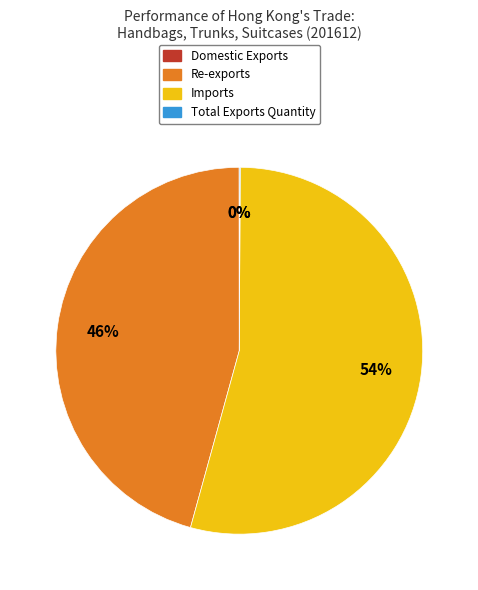

True or false: Re-exports accounts for 46% of the total.

True